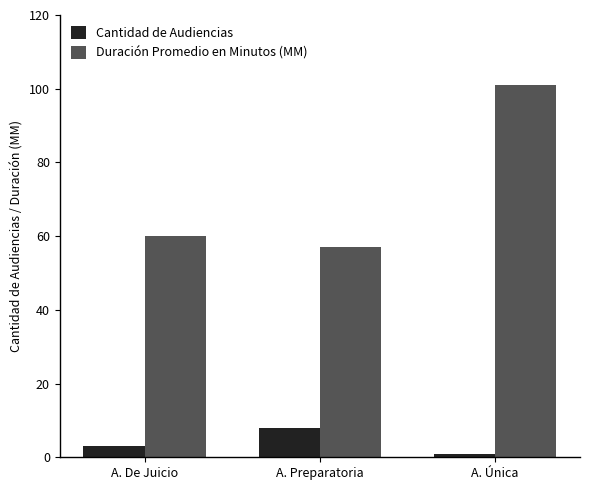

True or false: Duración Promedio en Minutos (MM) has a value of 60 at A. De Juicio.

True